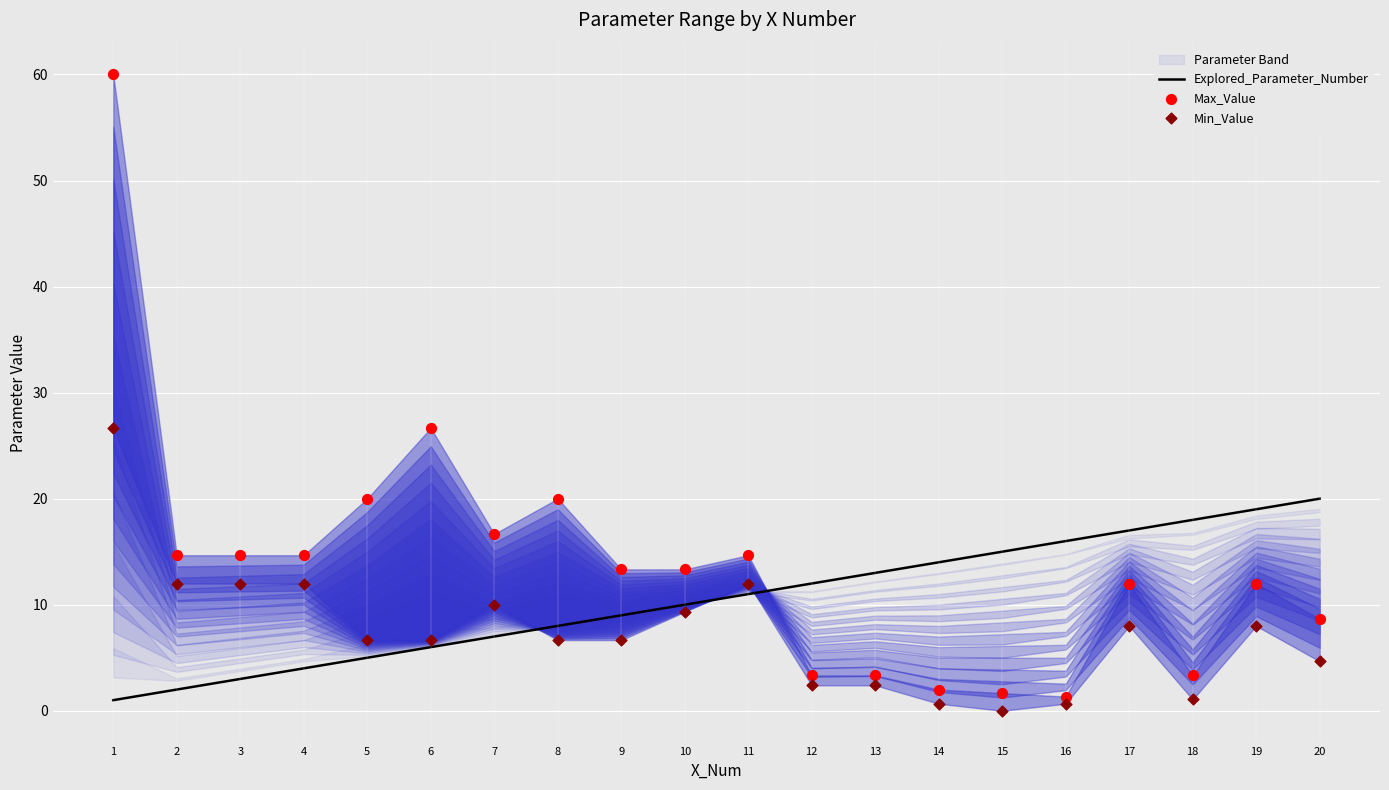

Which series reaches the minimum Y coordinate?

Min_Value